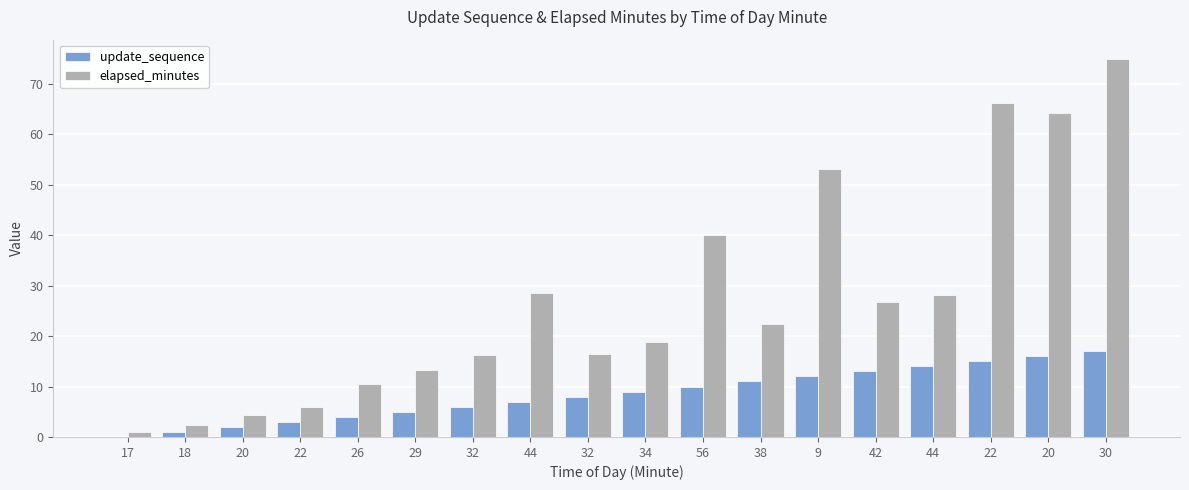

How many groups of bars are there?

18